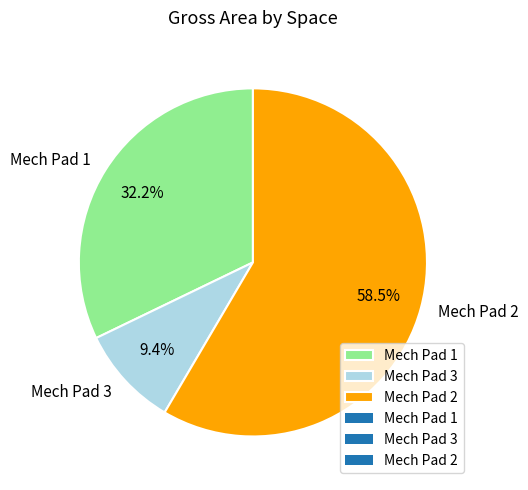

Approximately how many times larger is the value at Mech Pad 2 compared to Mech Pad 3?

6.2